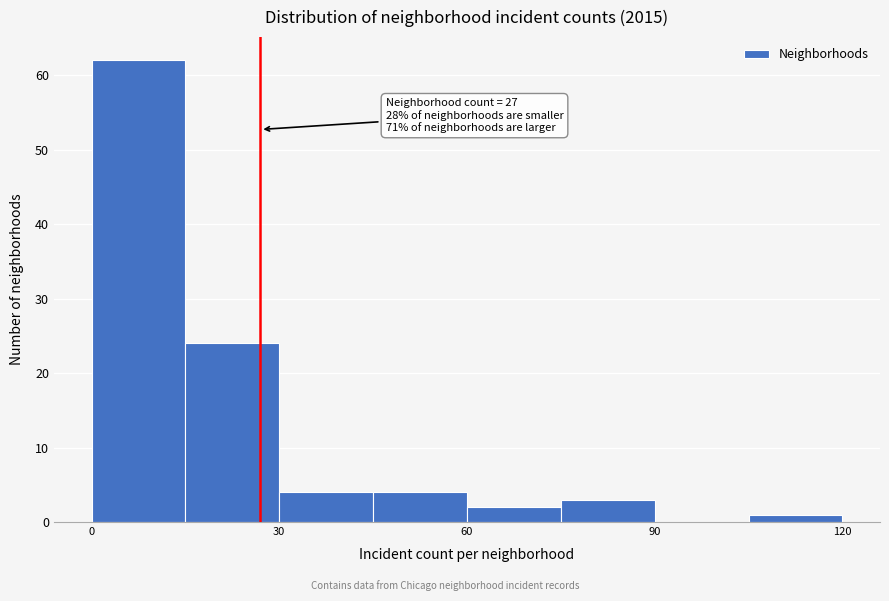

Read against the x-axis, roughly where is the centre of the tallest bar?

10